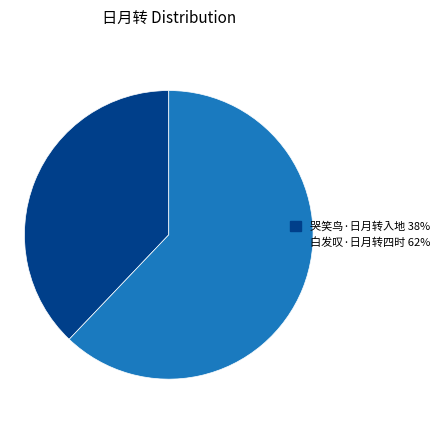

What is the ratio of the value at 哭笑鸟·日月转入地 to the value at 白发叹·日月转四时?

0.6